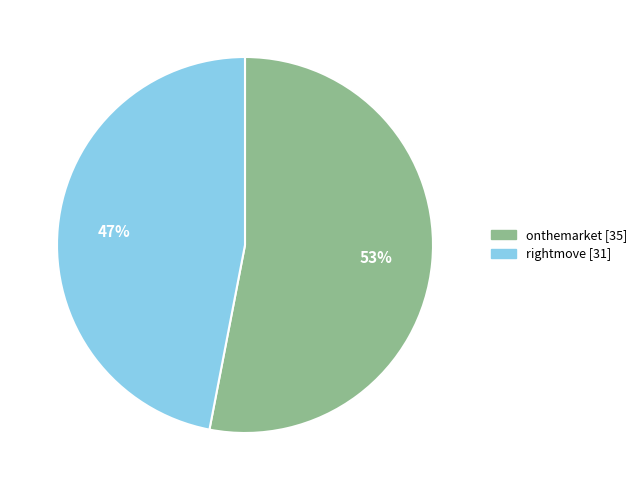

To the nearest percent, what is the combined percentage of onthemarket and rightmove?

100%